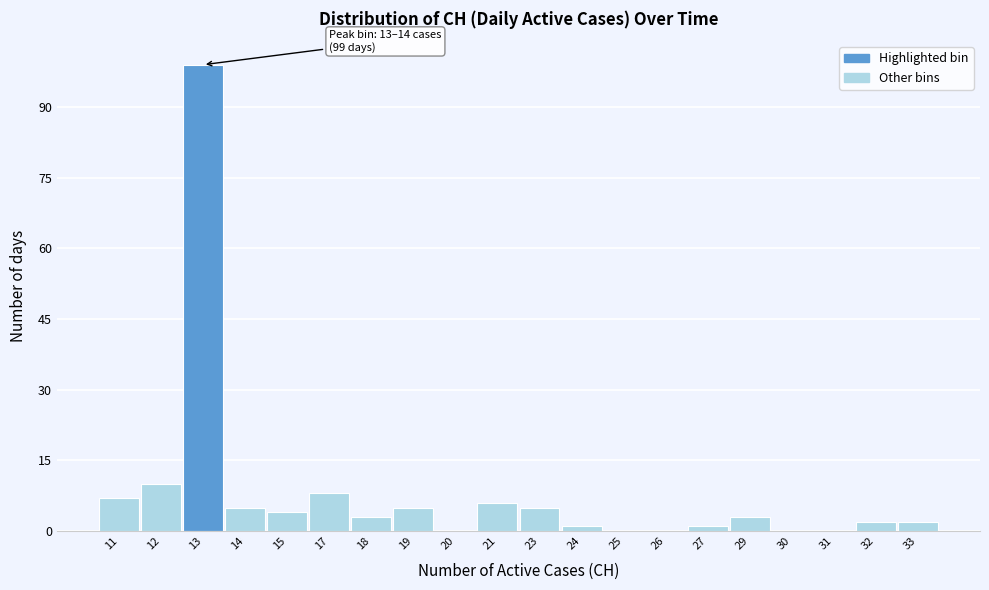

Reading right to left, list all the values displayed in this chart.

33=2	32=2	31=0	30=0	29=3	27=1	26=0	25=0	24=1	23=5	21=6	20=0	19=5	18=3	17=8	15=4	14=5	13=99	12=10	11=7